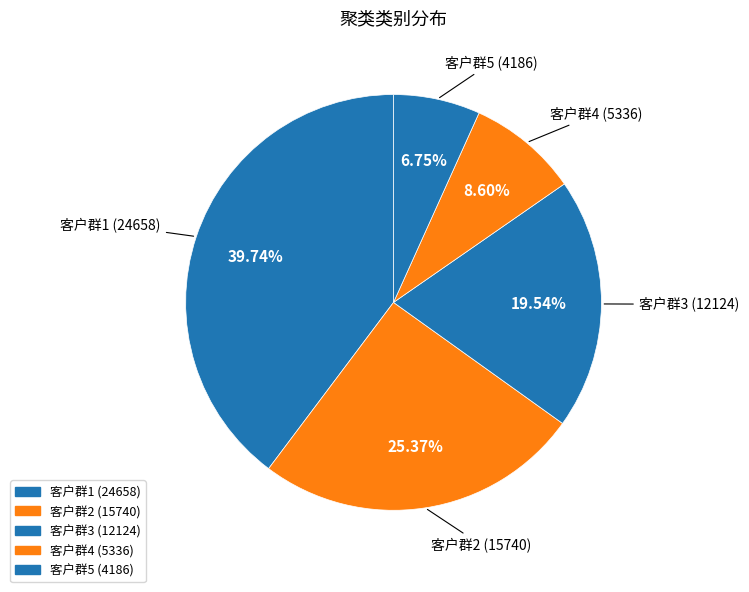

Count the number of slices in the pie.

5